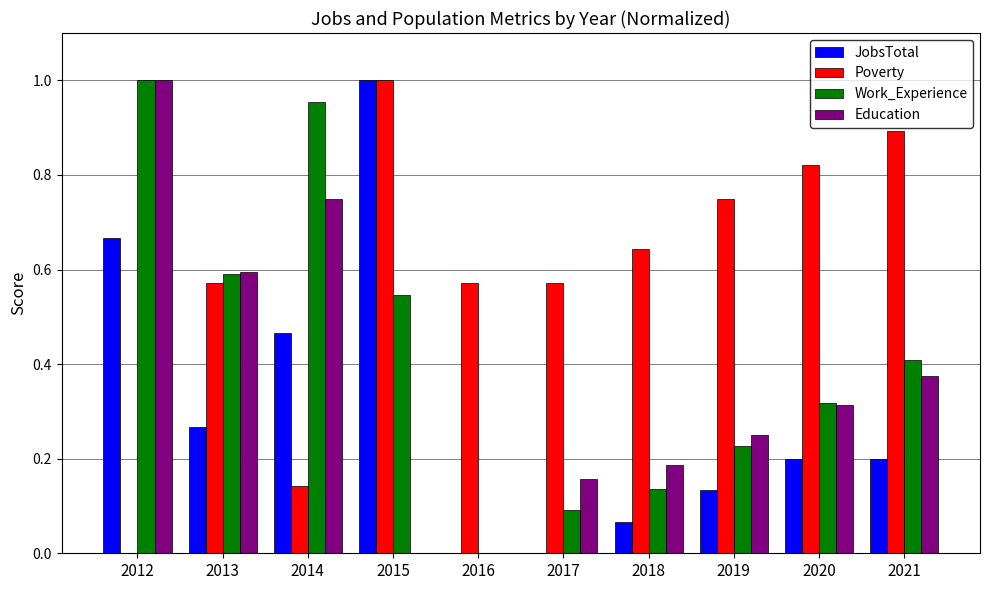

Between 2012 and 2018, which series saw the biggest shift?

Work_Experience